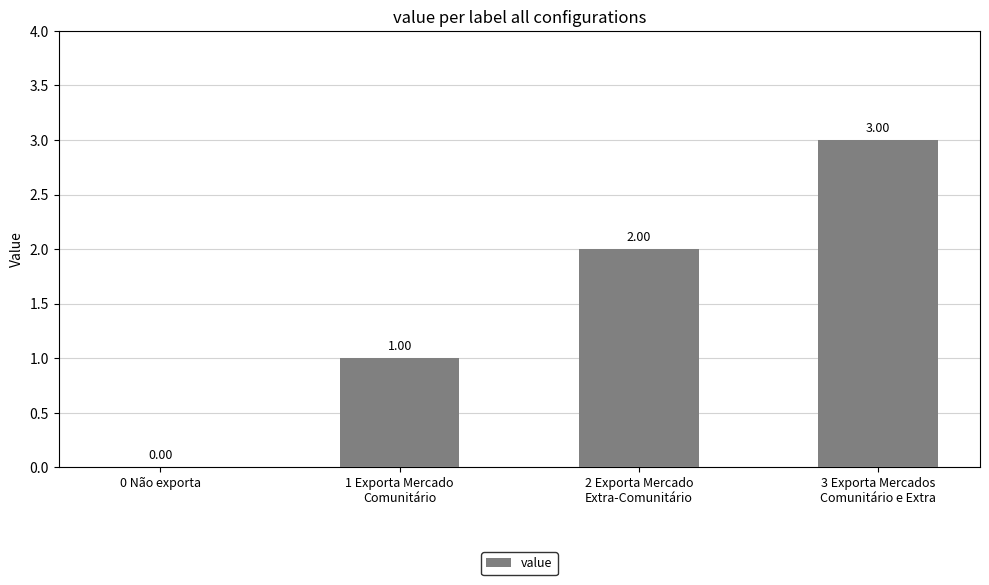

What is the change in value from 0 Não exporta to 1 Exporta Mercado
Comunitário?

+1